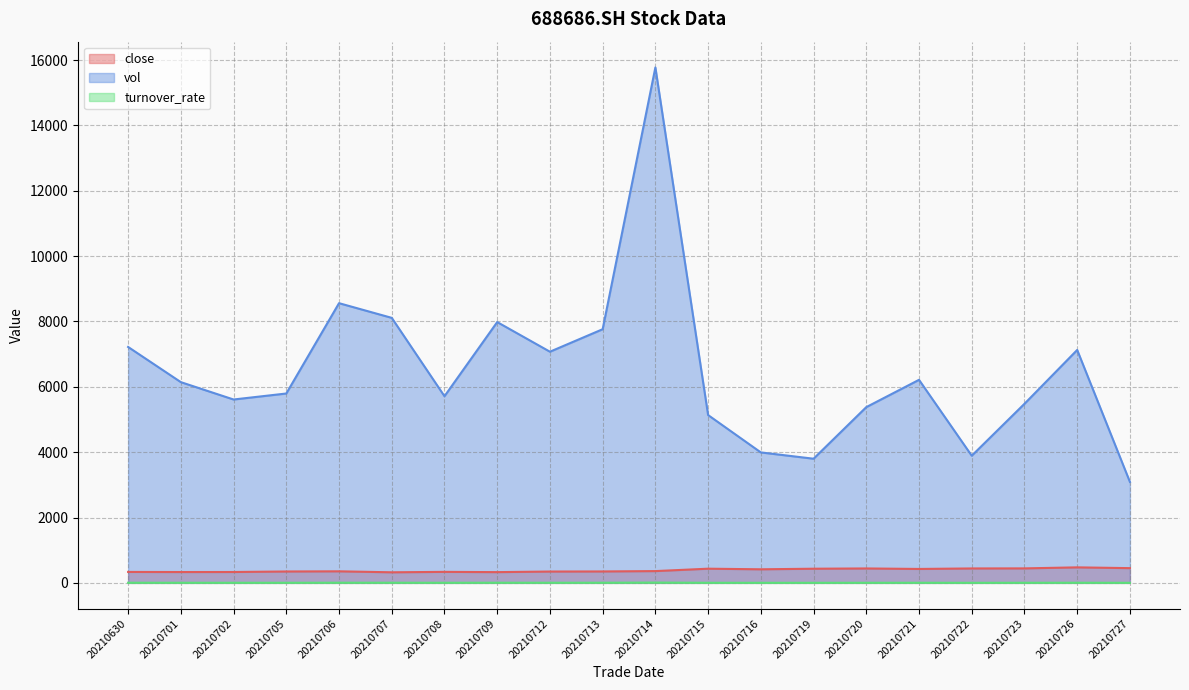

True or false: close and vol intersect in this chart.

False